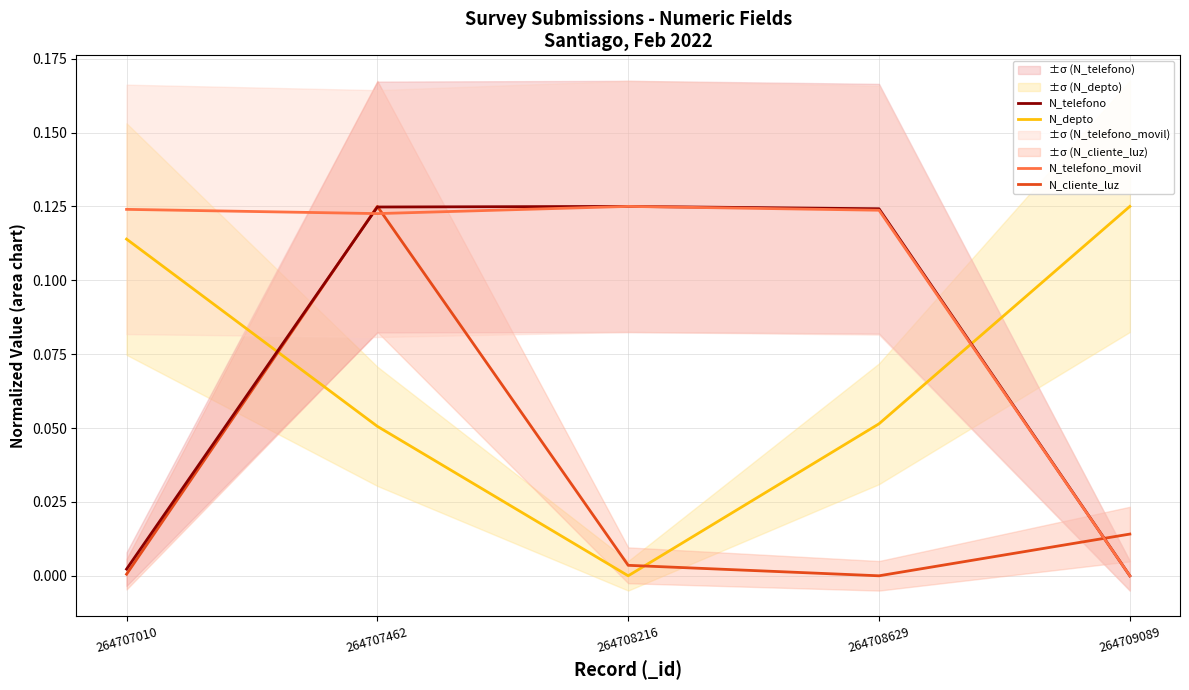

What value does the N_telefono series have at 264708629?

0.1